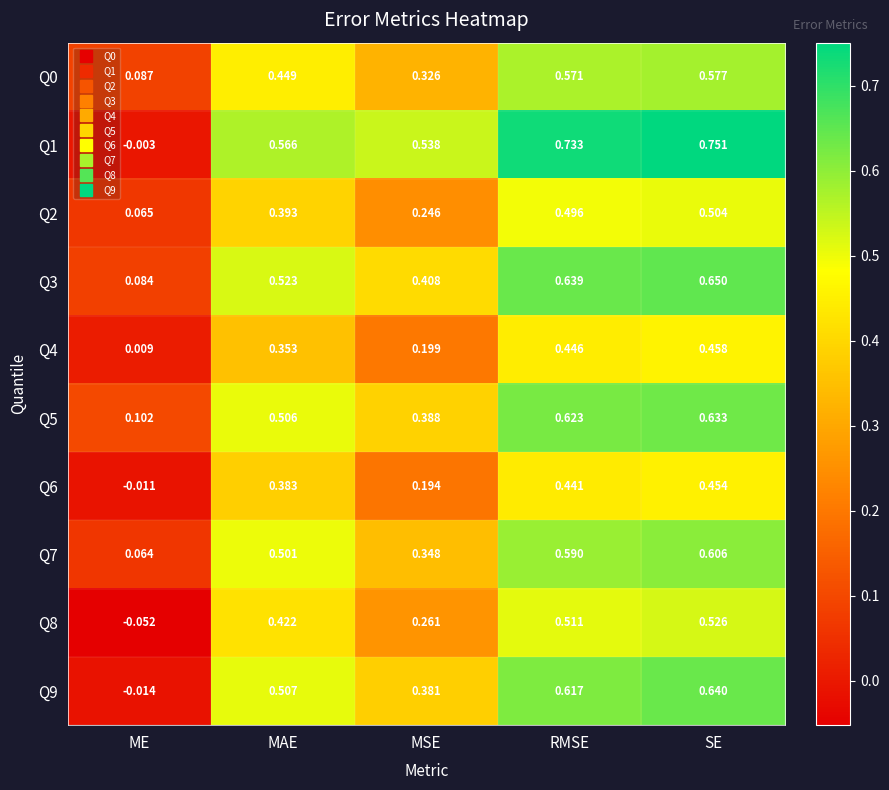

Which category has the lowest value in the Q3 series?

ME